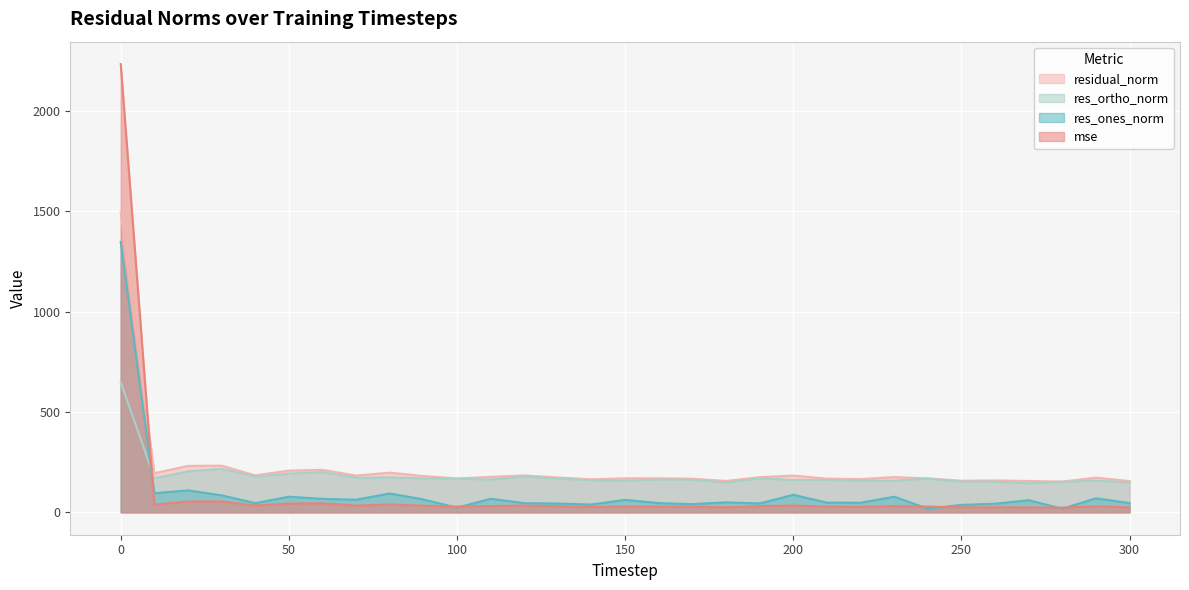

Which series has the largest range (max minus min)?

mse